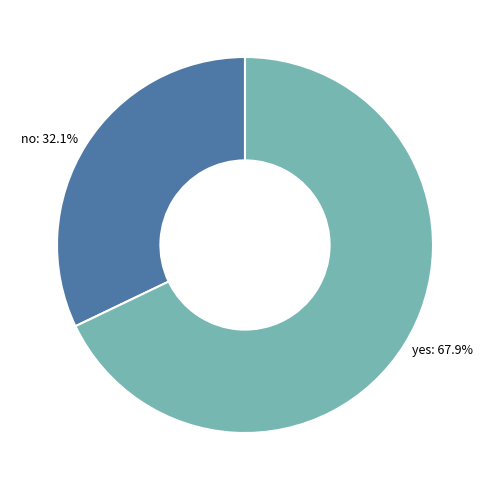

To the nearest percent, what is the difference between the largest and smallest slice percentages?

36%